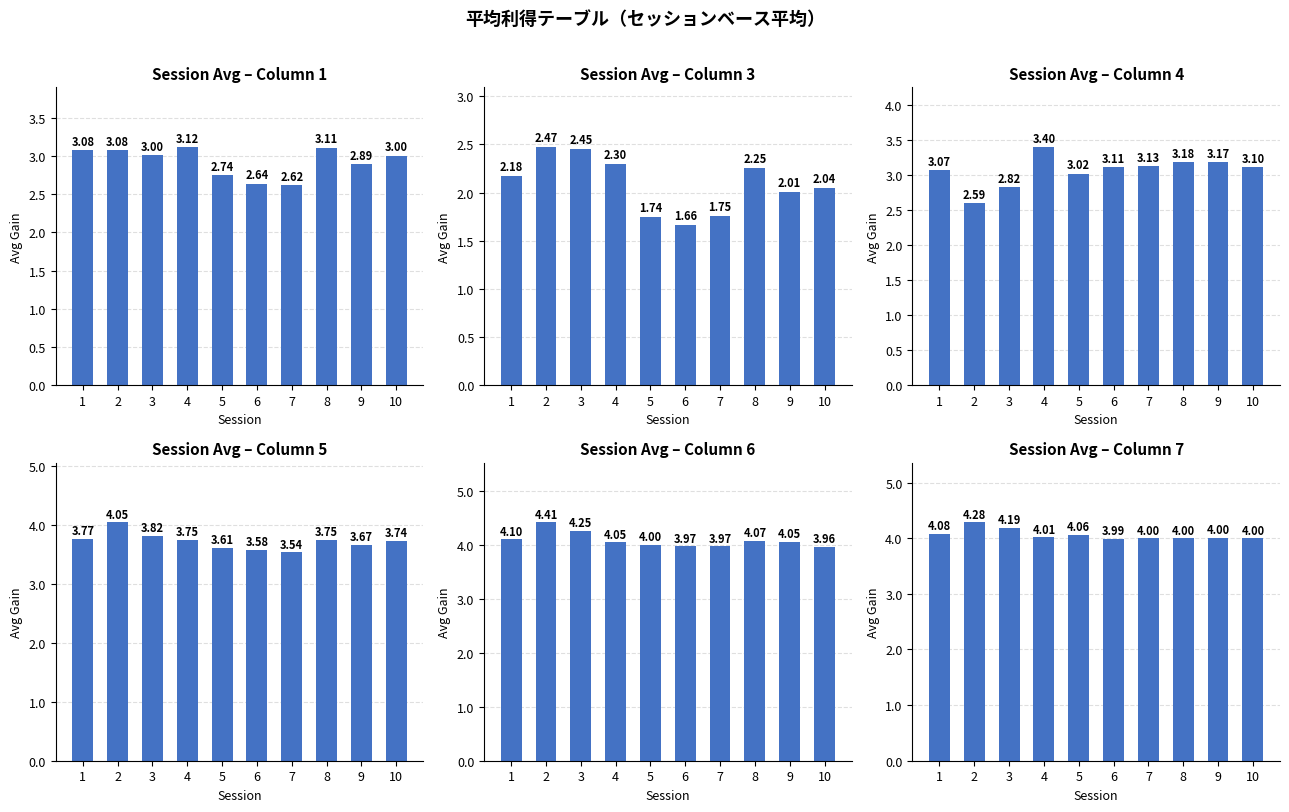

What is the total value across all series at 10?

19.8